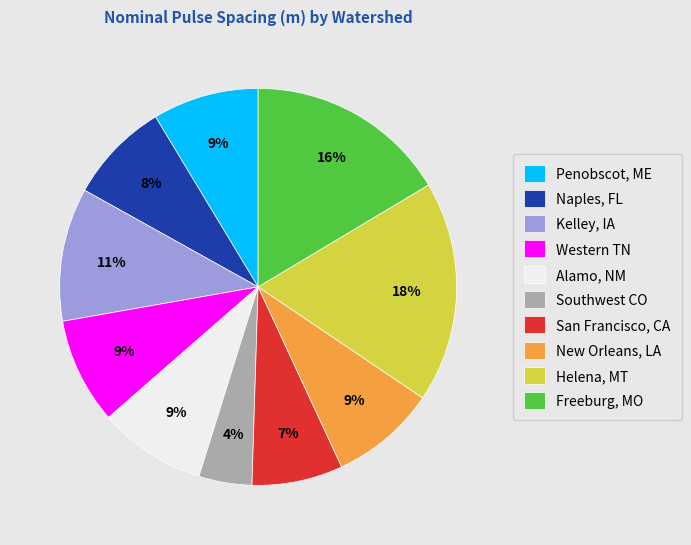

What is the smallest slice in the pie chart?

Southwest CO